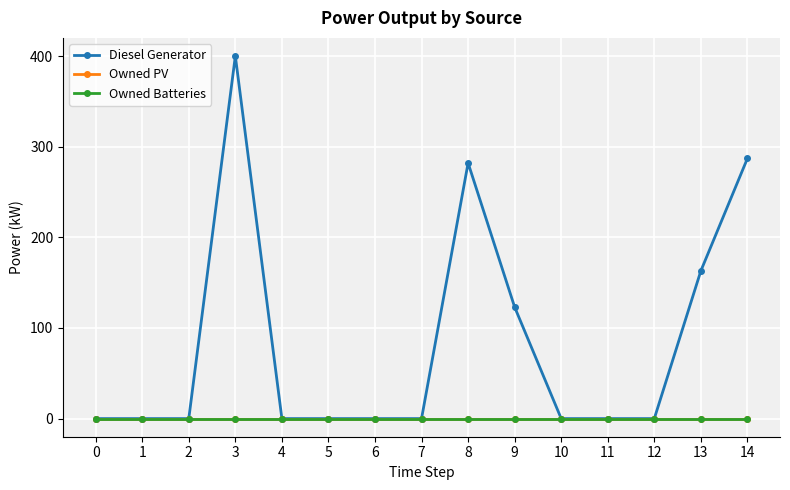

Does the chart have visible grid lines?

Yes